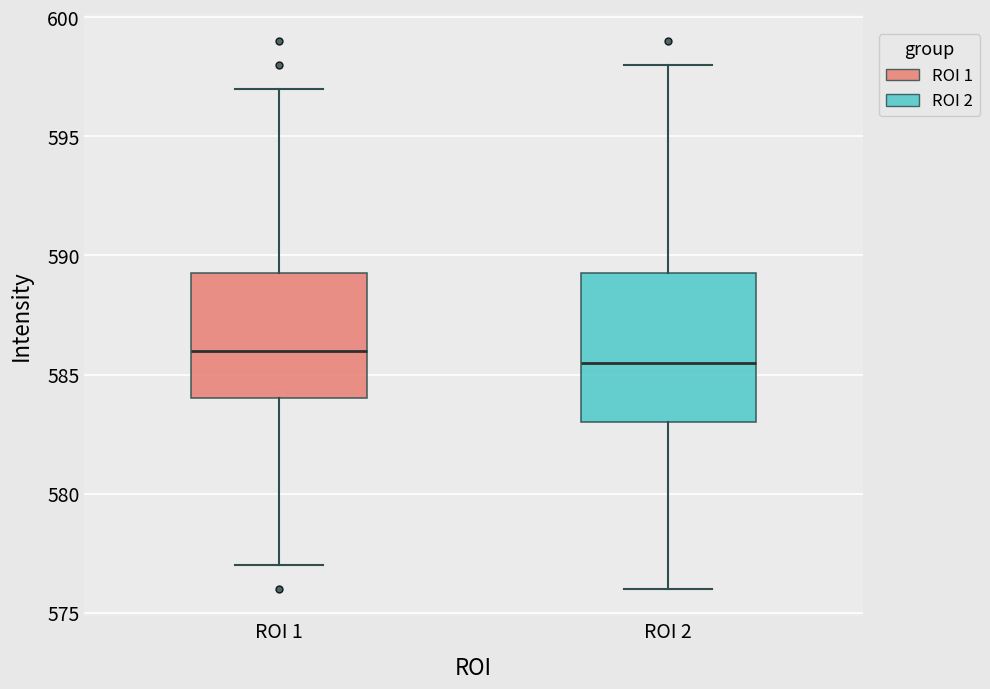

Which box has the highest median line?

ROI 1